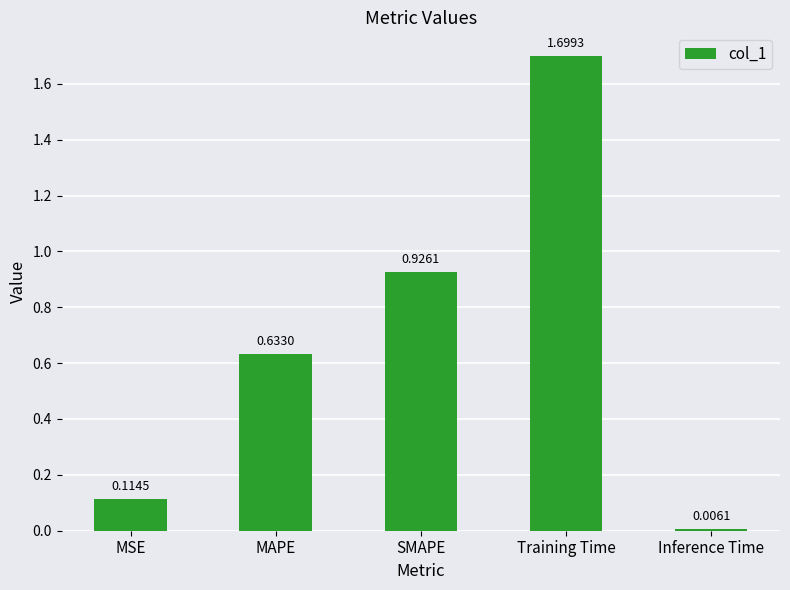

At which label is the value closest to 0?

Inference Time